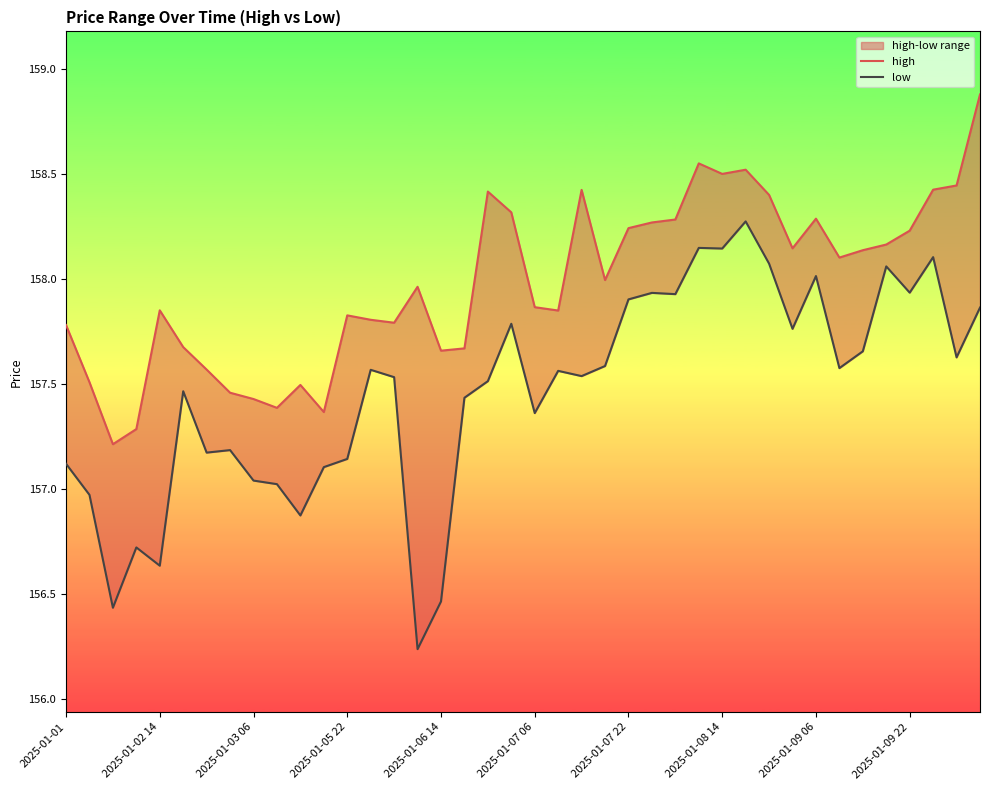

Is this an area chart (filled region under the line)?

No